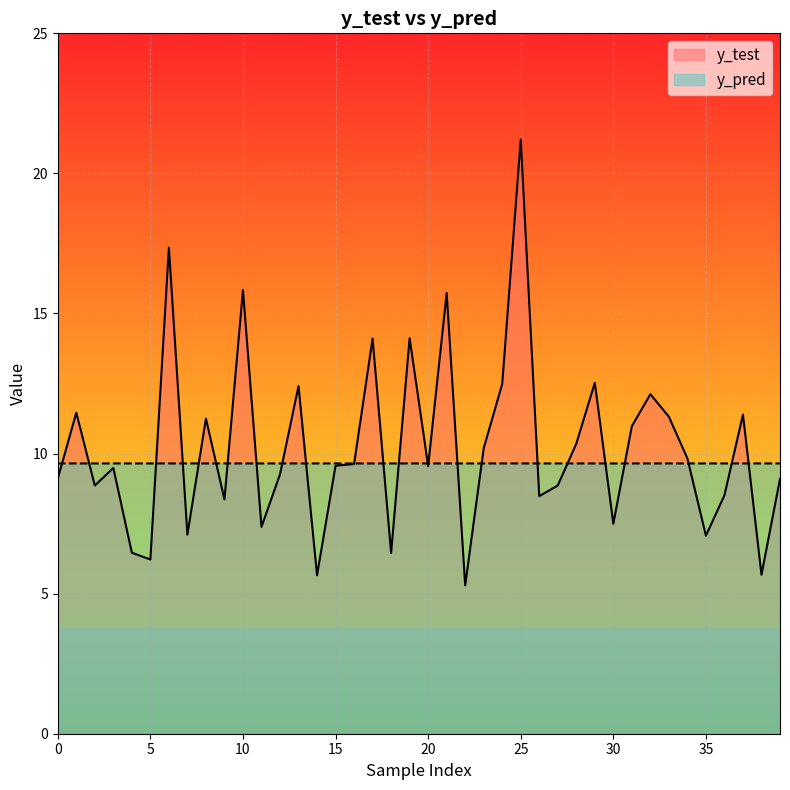

What is the sum of the y_pred values at 13 and 23?

19.3